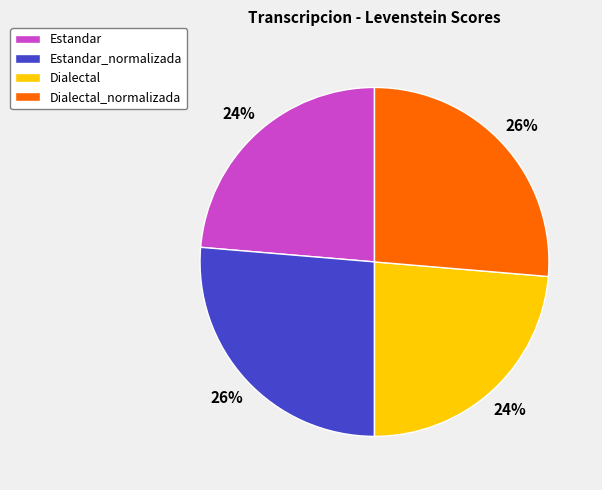

Is there a majority slice in this chart?

No